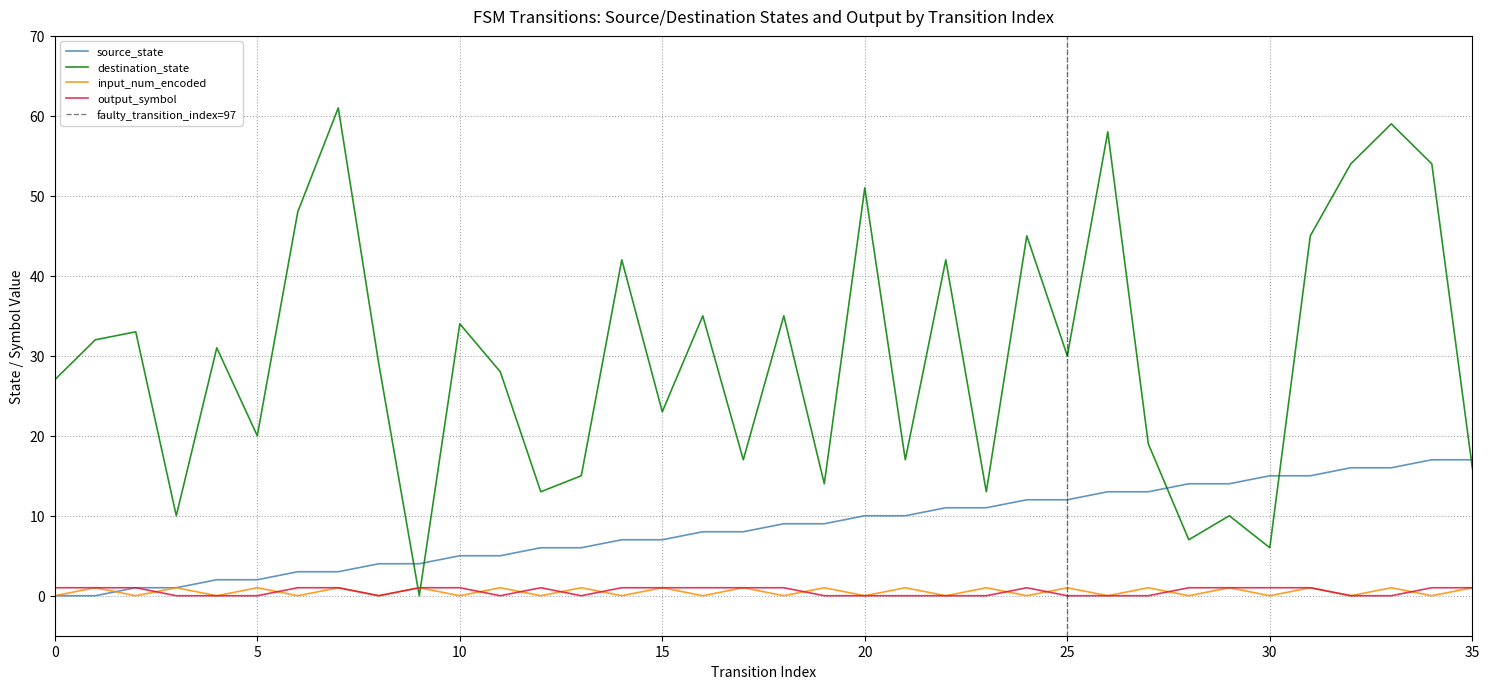

How many lines are shown in the chart?

4